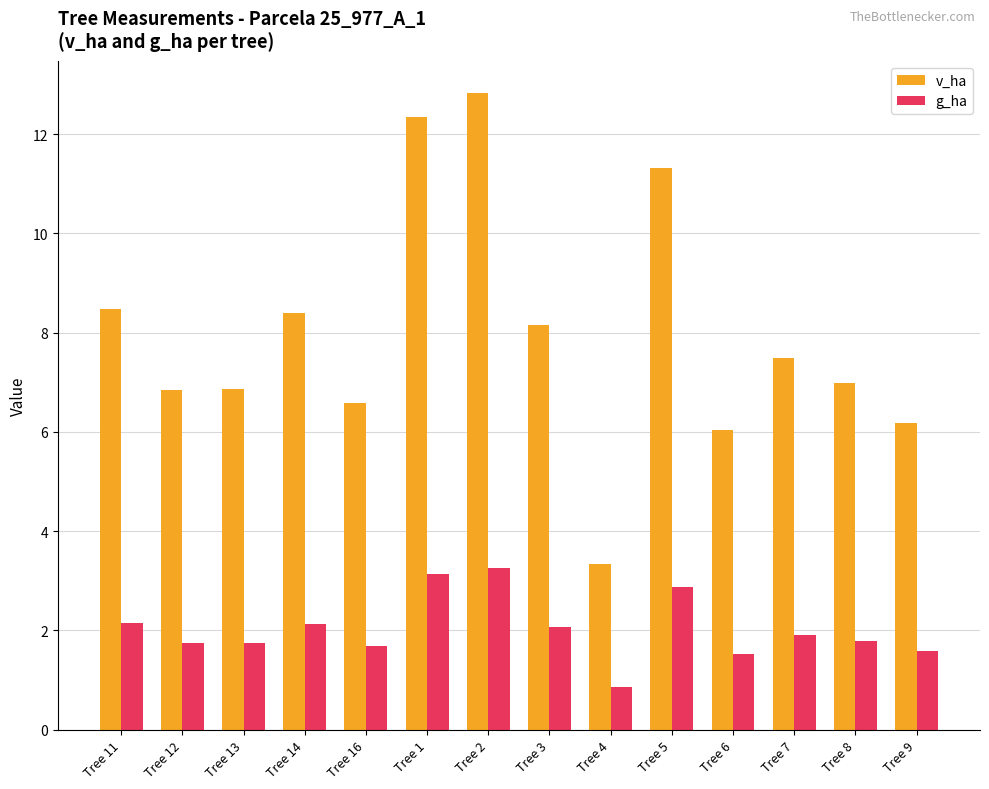

The g_ha series shows 0.7 at Tree 3. True or false?

False